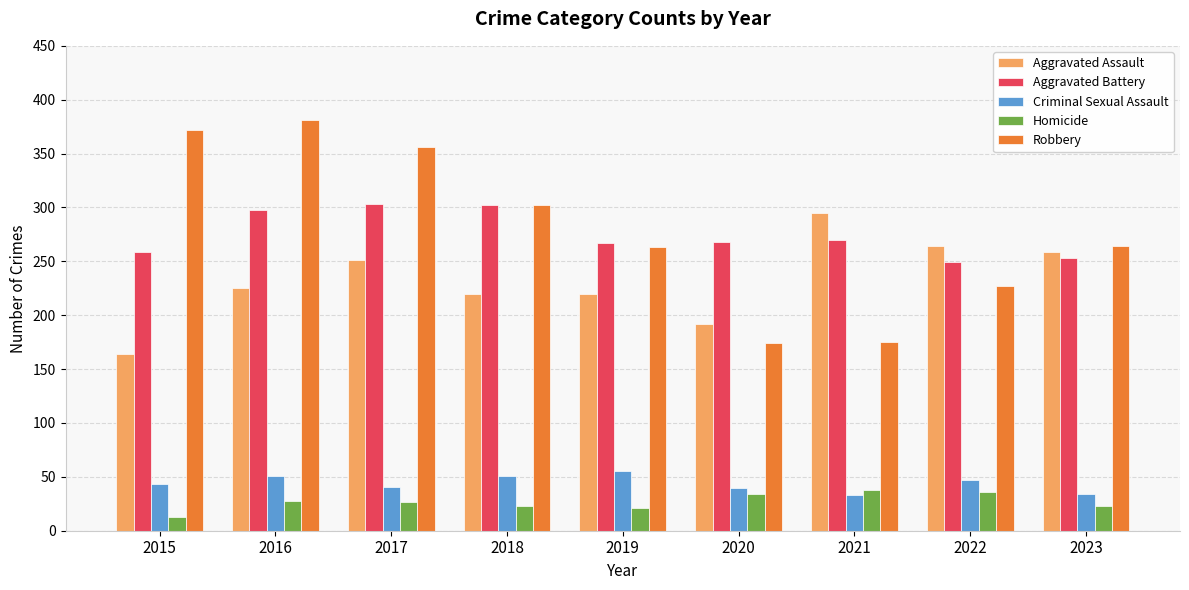

What is the total value across all series at 2019?

826